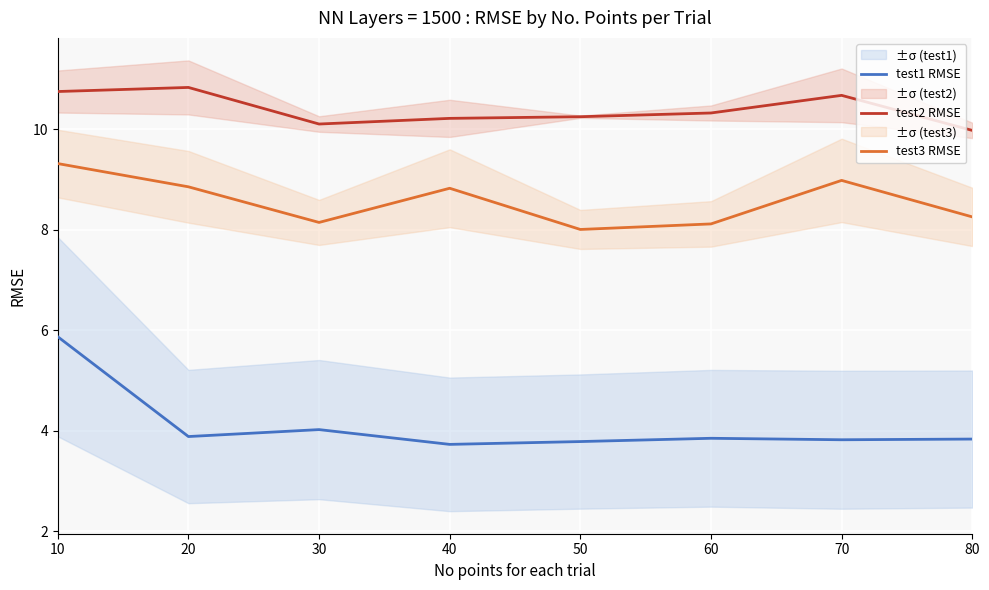

In test2 RMSE, how many points are lower than both neighbors (excluding endpoints)?

1